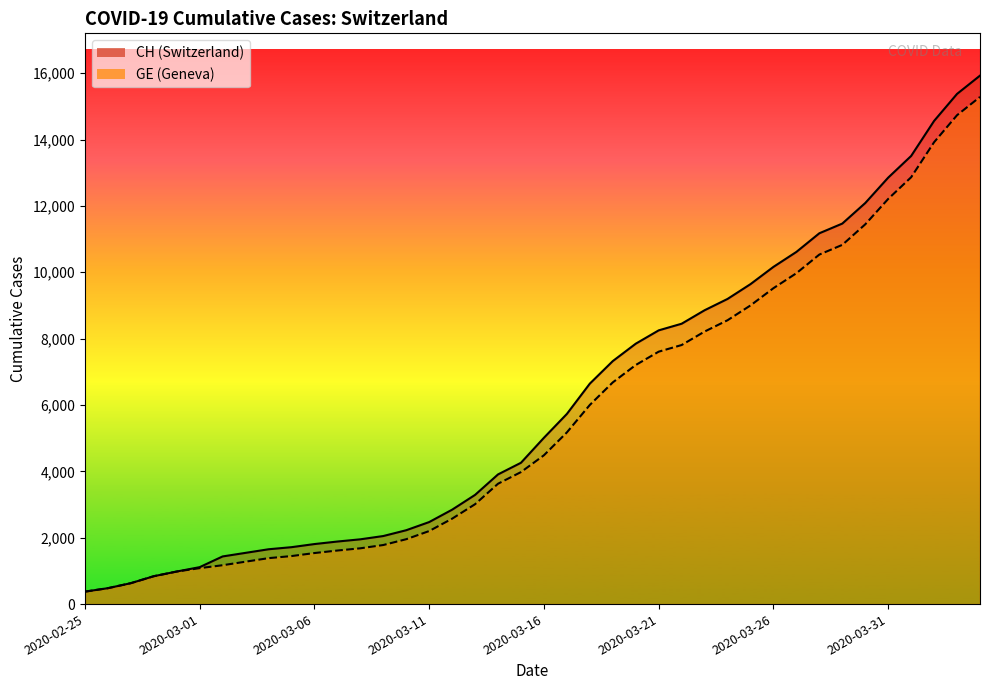

How many values in the CH series are below 5012?

20